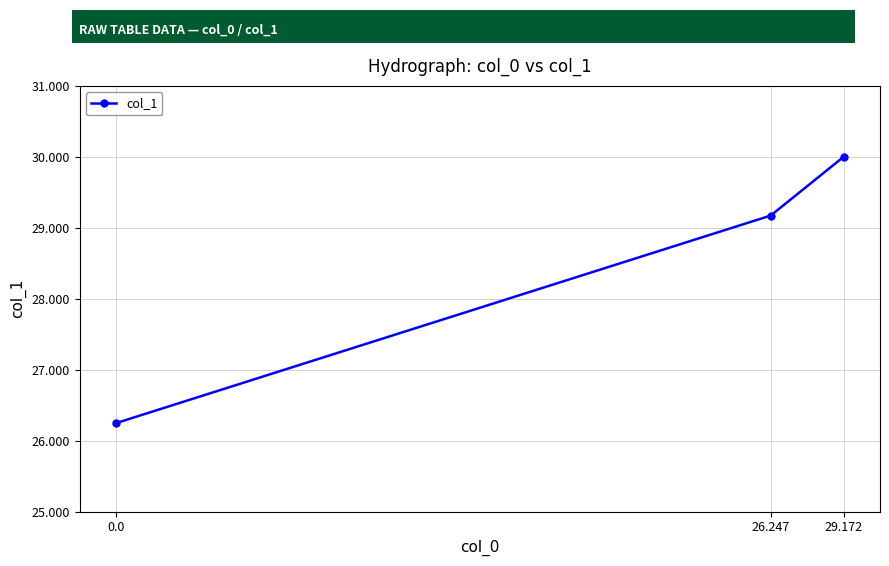

What is the greatest value displayed?

30.0